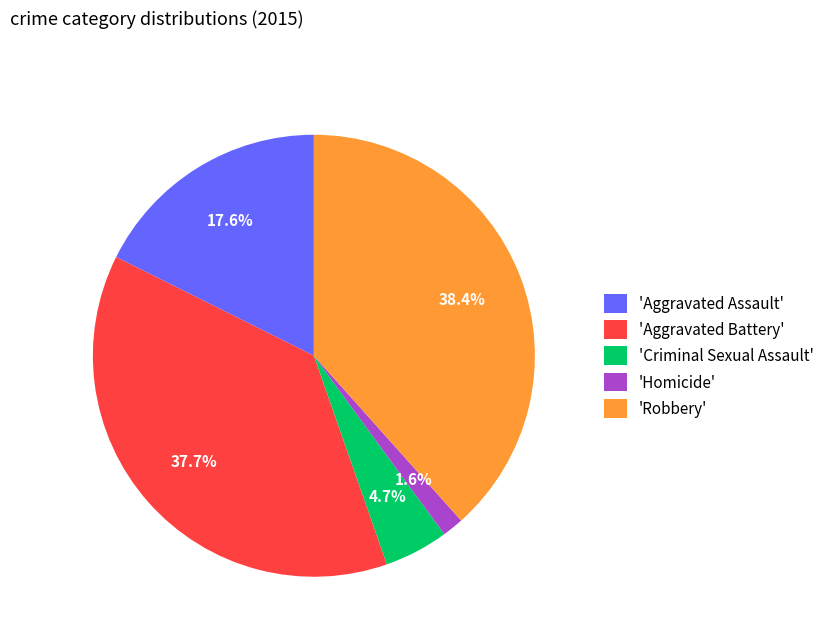

Is there any slice that represents more than half of the pie?

No